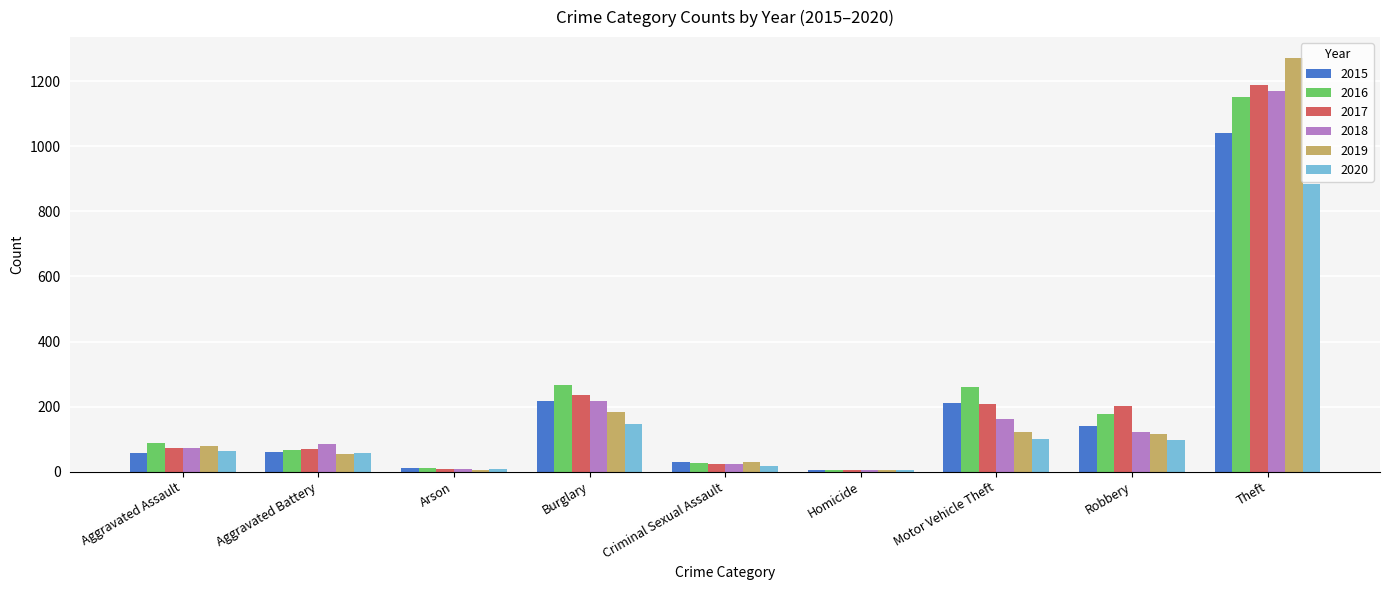

What are all the series names shown in the legend?

2015, 2016, 2017, 2018, 2019, 2020